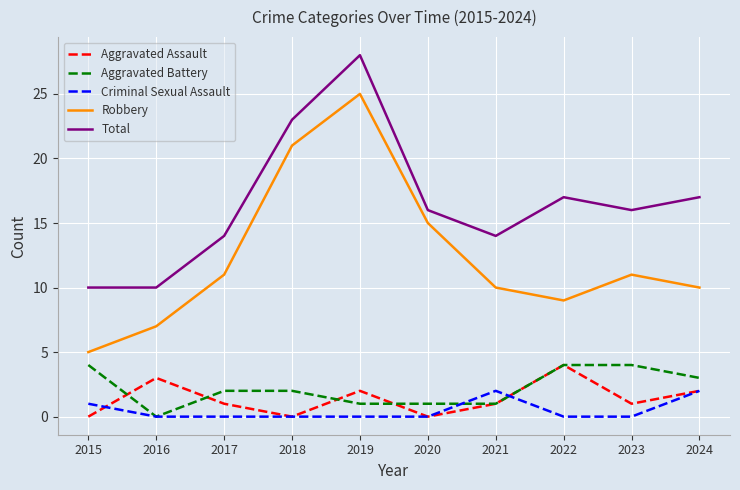

The value of Criminal Sexual Assault at 2019 is -1. True or false?

False